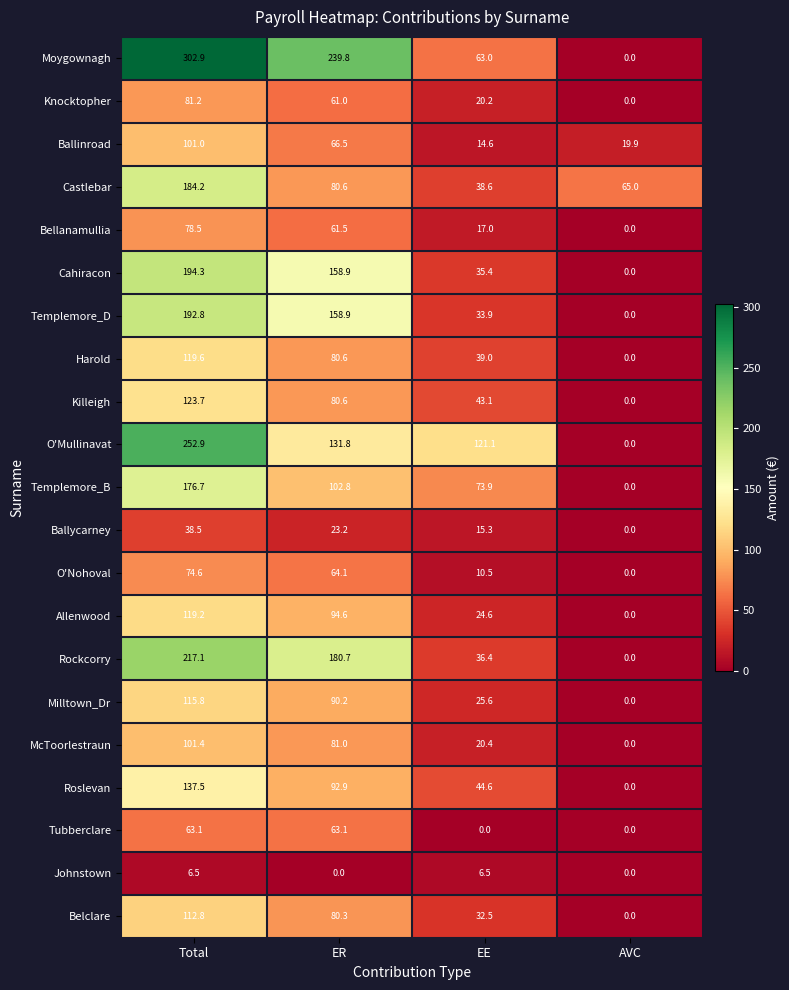

What is the difference between the highest and lowest values at ER?

239.8